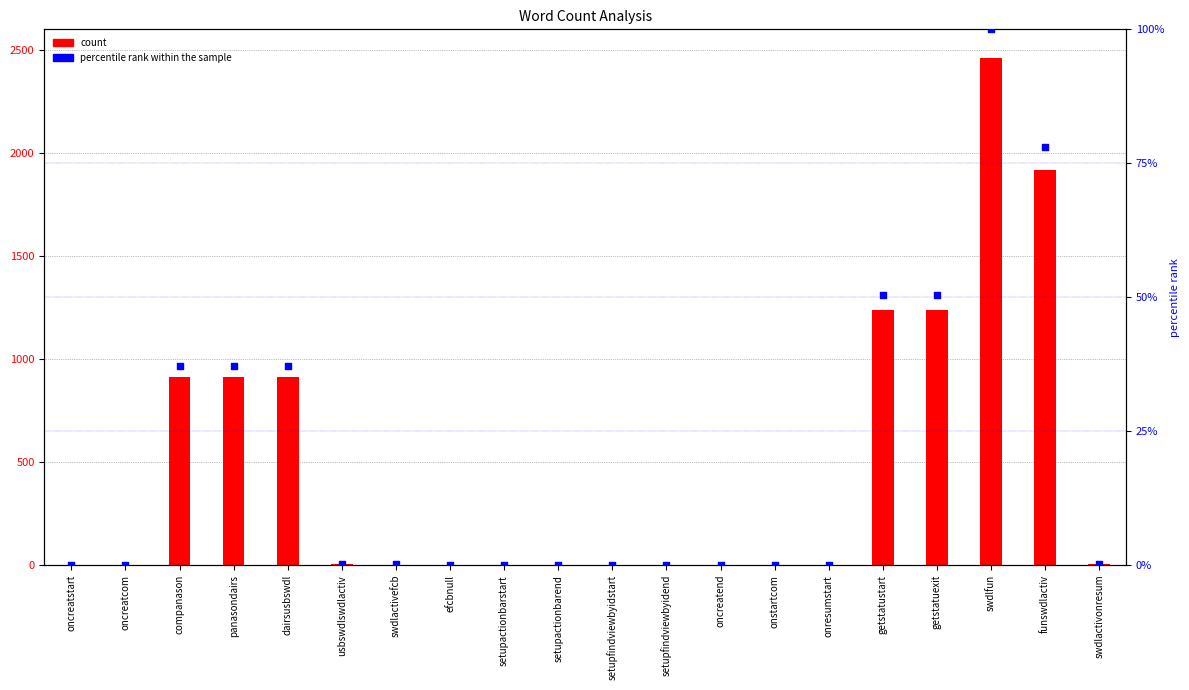

Which series contains the highest Y value?

count